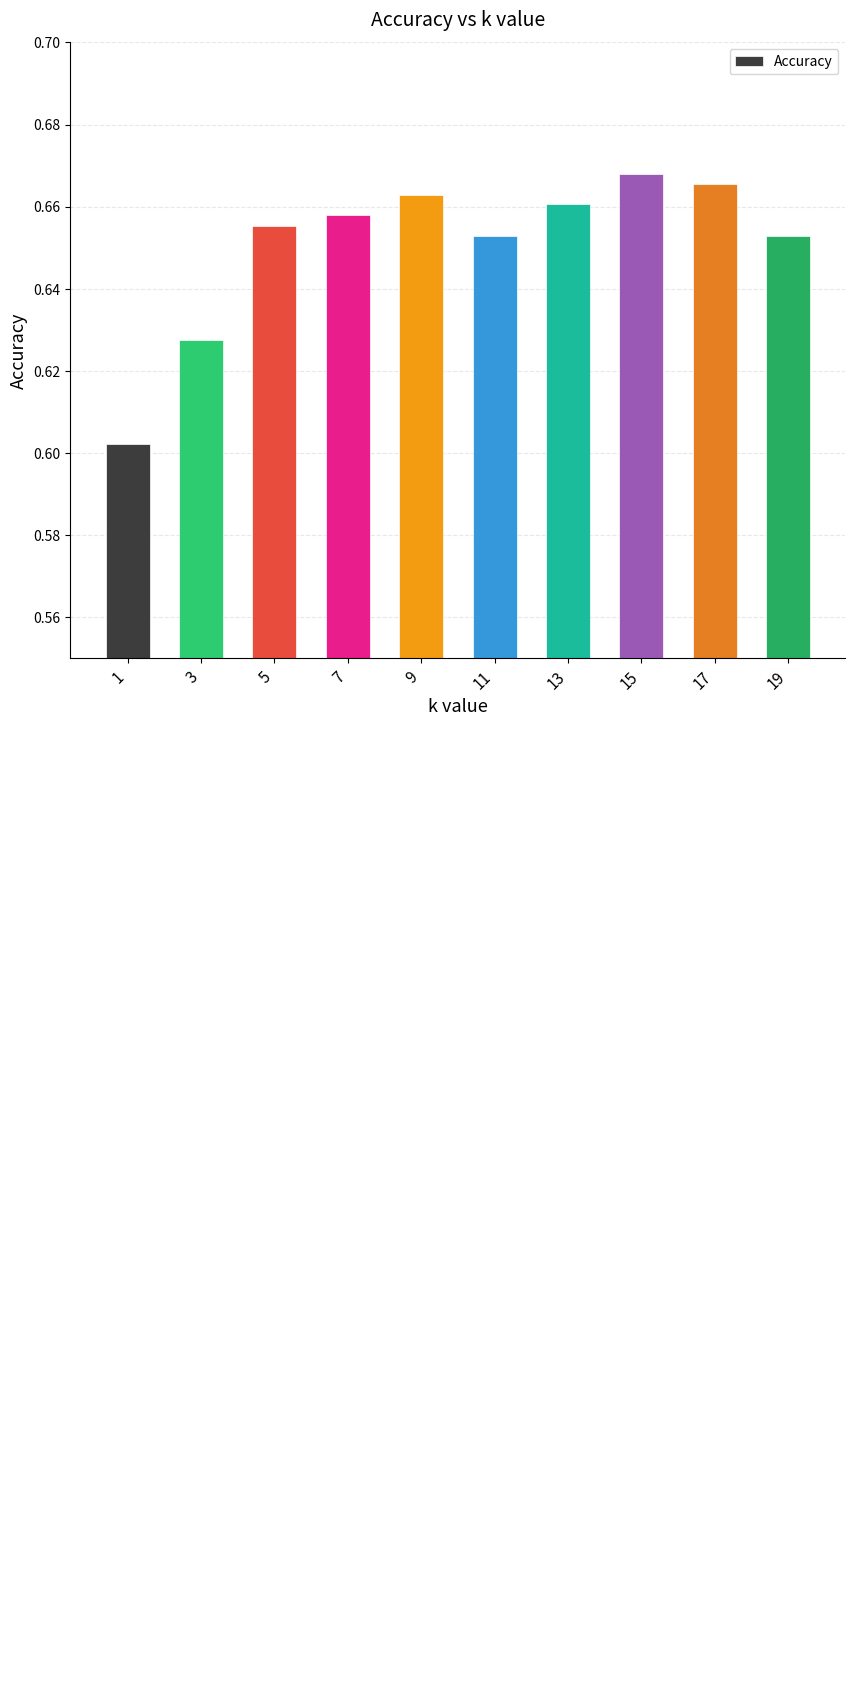

At which category does the chart reach its minimum across all series?

1